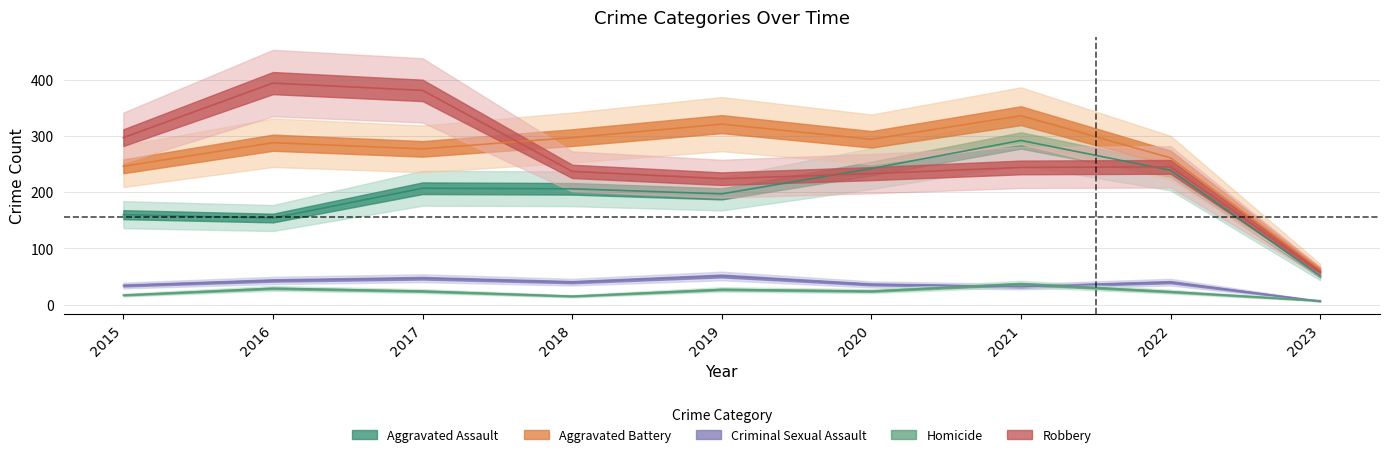

What is the value of the Homicide point at the 1st from the left?

17